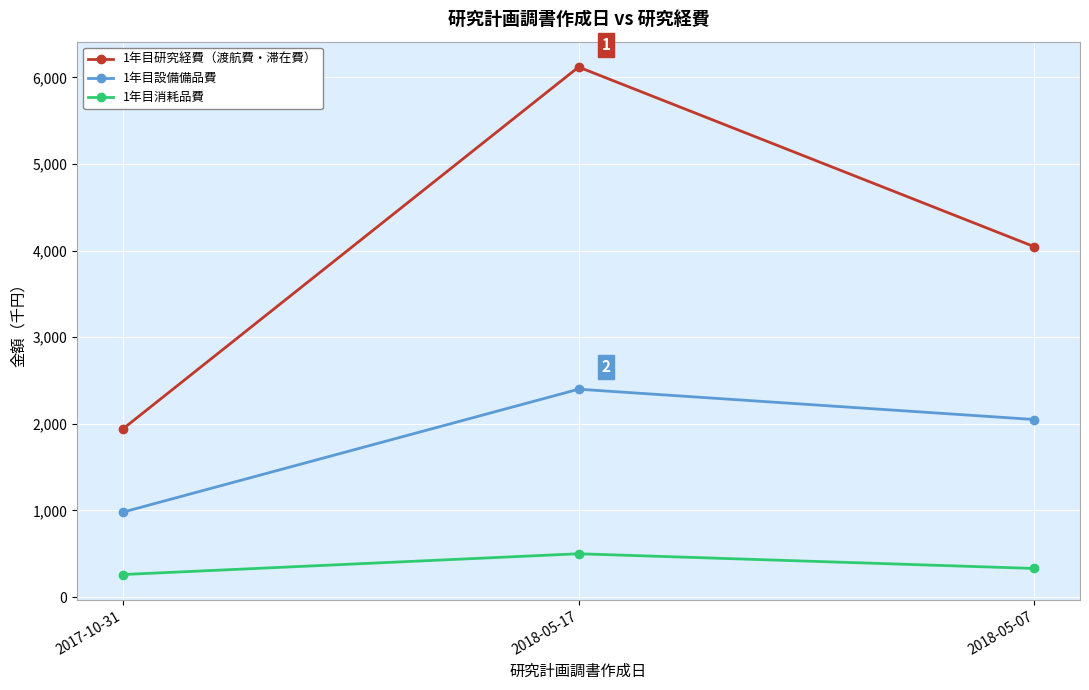

True or false: 1年目研究経費（渡航費・滞在費） has a value of 7222 at 2018-05-07.

False